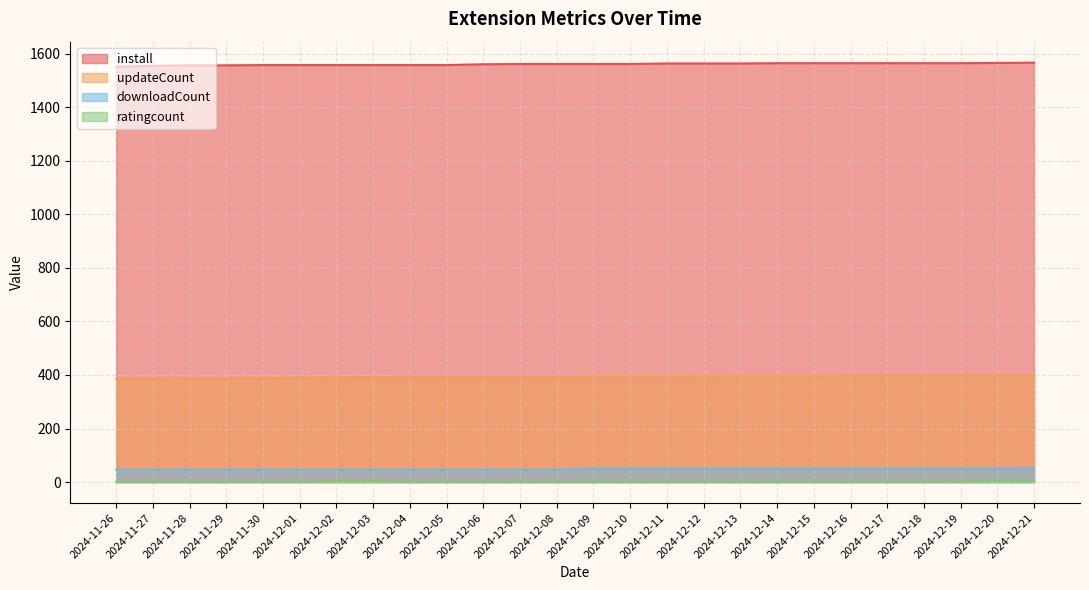

List the labels in order of downloadCount value, largest first.

2024-12-21, 2024-12-09, 2024-12-10, 2024-12-11, 2024-12-12, 2024-12-13, 2024-12-14, 2024-12-15, 2024-12-16, 2024-12-17, 2024-12-18, 2024-12-19, 2024-12-20, 2024-11-26, 2024-11-27, 2024-11-28, 2024-11-29, 2024-11-30, 2024-12-01, 2024-12-02, 2024-12-03, 2024-12-04, 2024-12-05, 2024-12-06, 2024-12-07, 2024-12-08